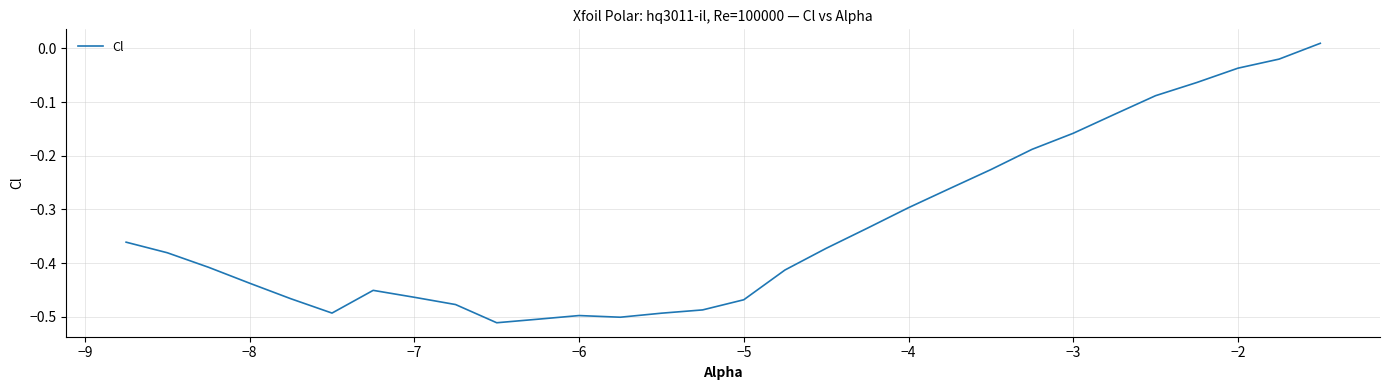

What is the difference between the maximum and minimum values?

0.5